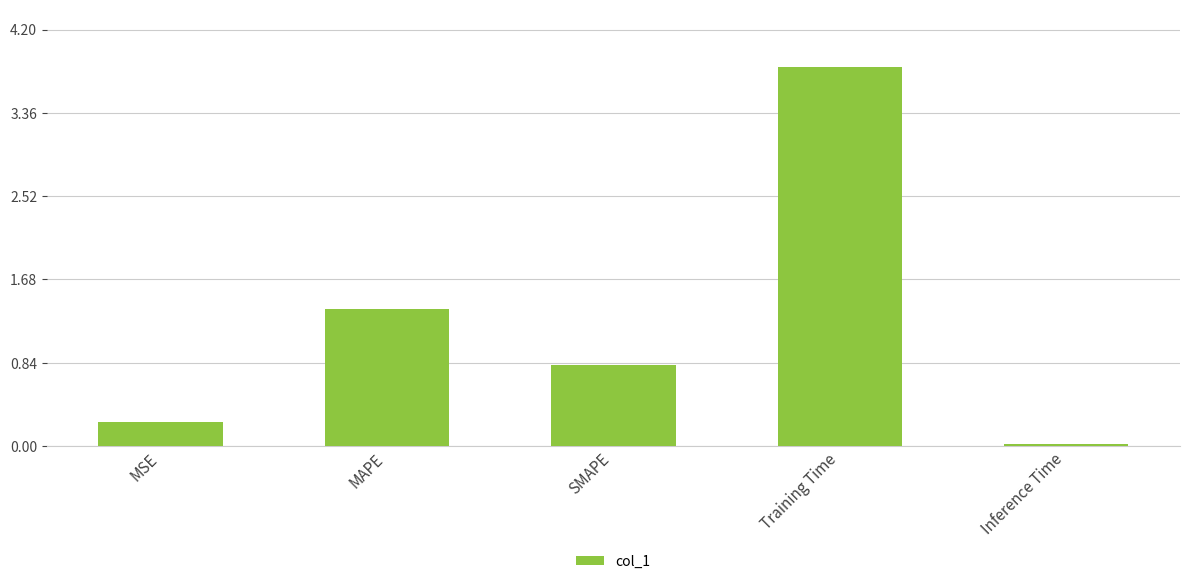

Where is the data nearest to the value 1?

SMAPE